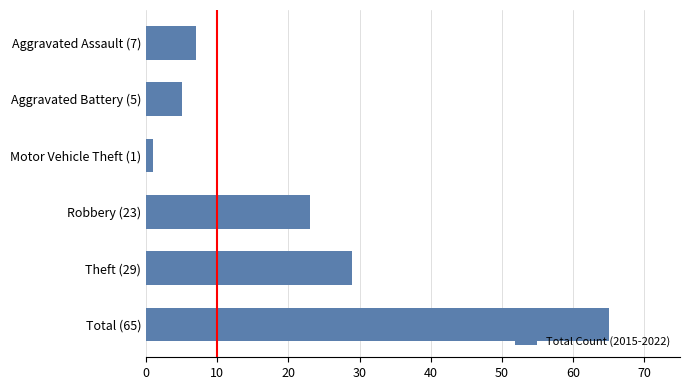

List the labels in order of value, smallest first.

Motor Vehicle Theft (1), Aggravated Battery (5), Aggravated Assault (7), Robbery (23), Theft (29), Total (65)